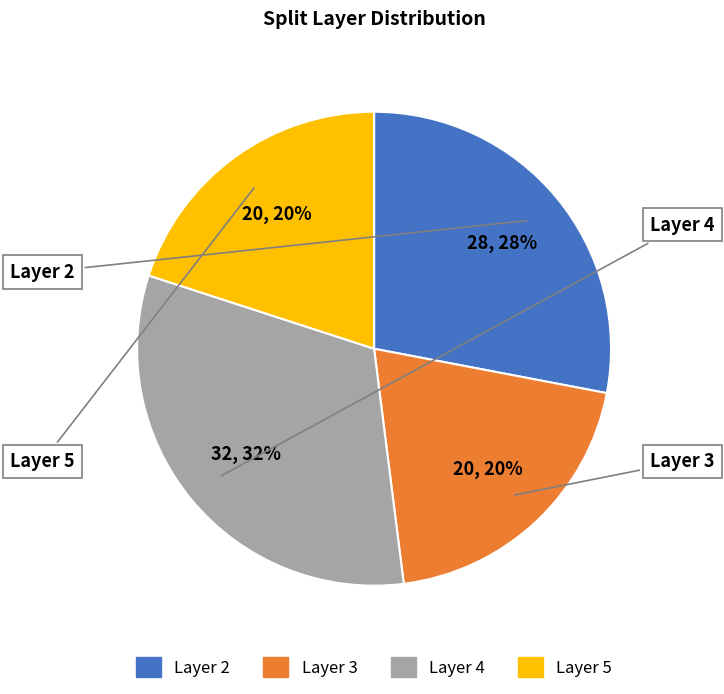

Is there a majority slice in this chart?

No